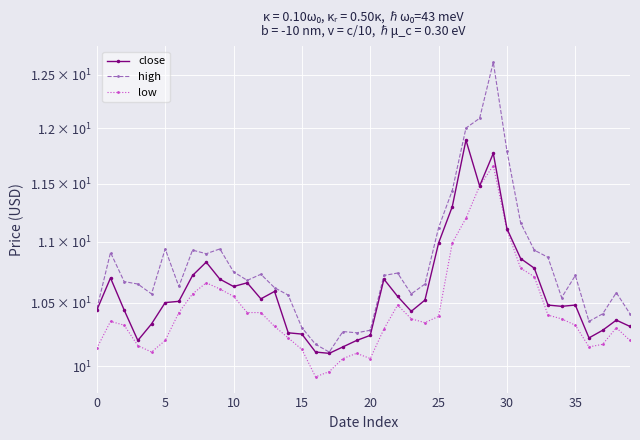

What are all the series names shown in the legend?

close, high, low